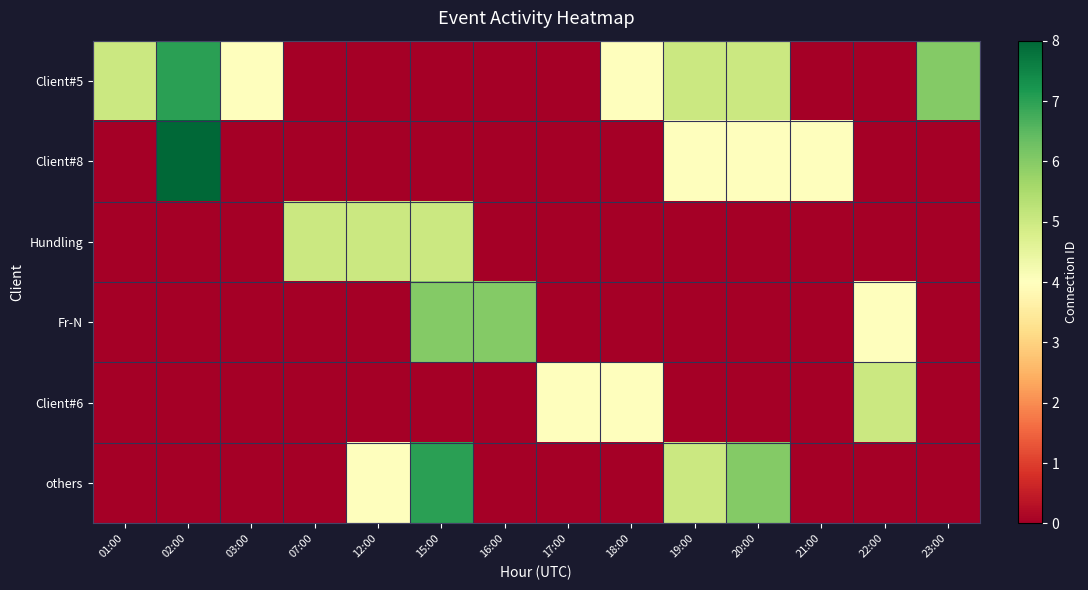

Which series has the largest total across all categories?

Client#5